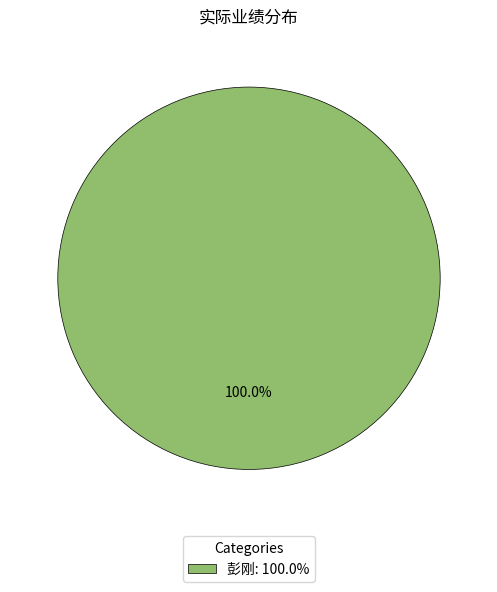

Is 彭刚: 100.0% the majority of the pie?

Yes